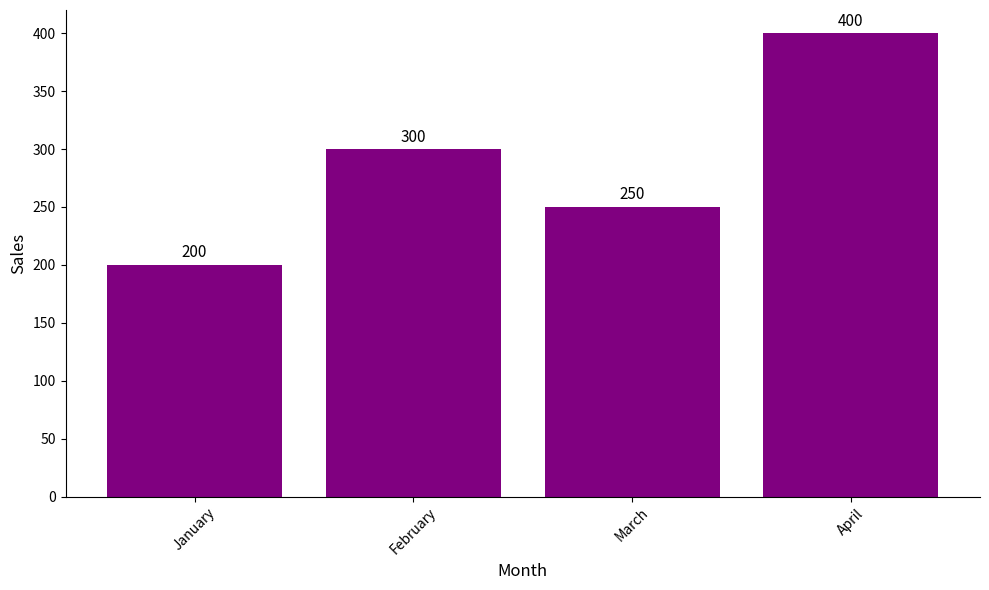

How many bars are there in total?

4